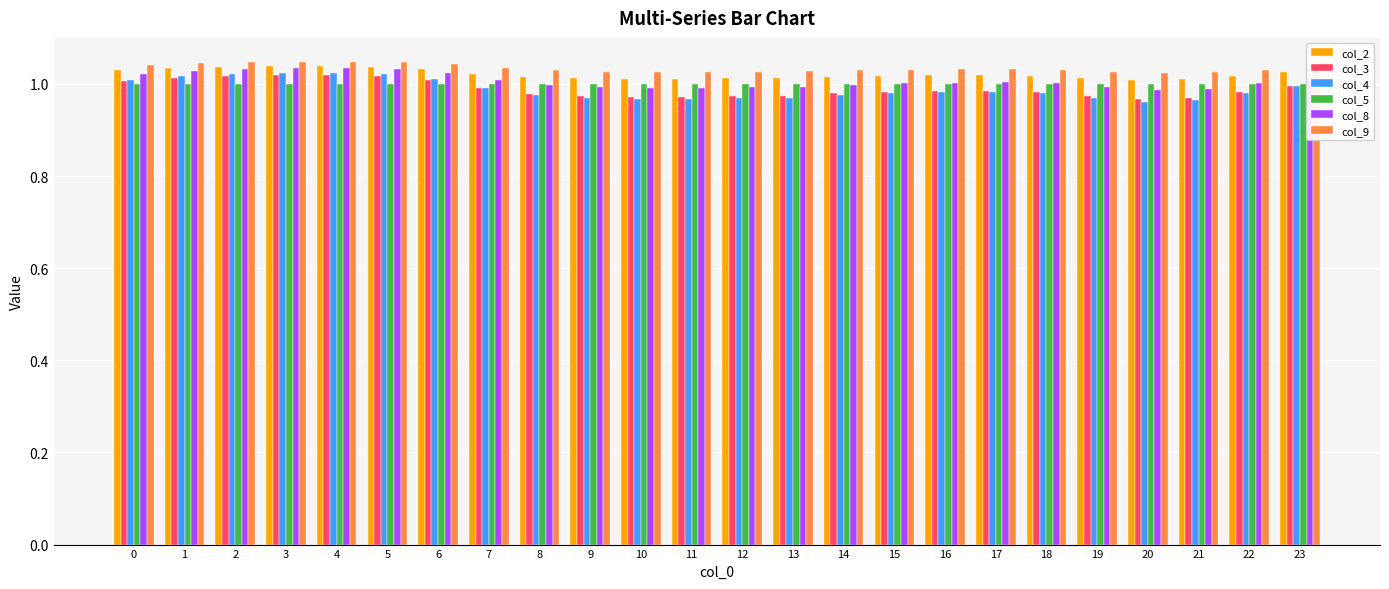

What is the difference between the maximum and second lowest values in the col_4 series?

0.1